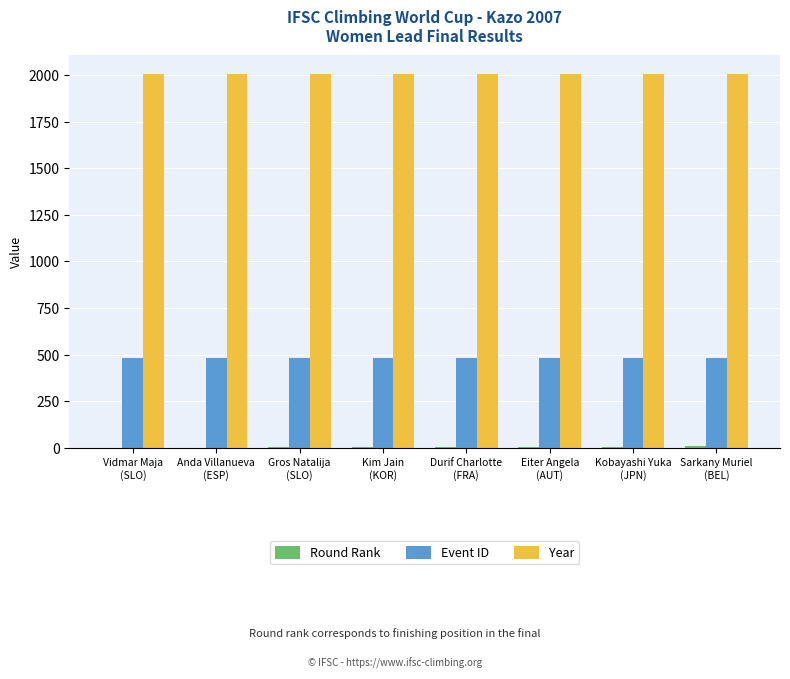

What is the greatest value displayed?

2007